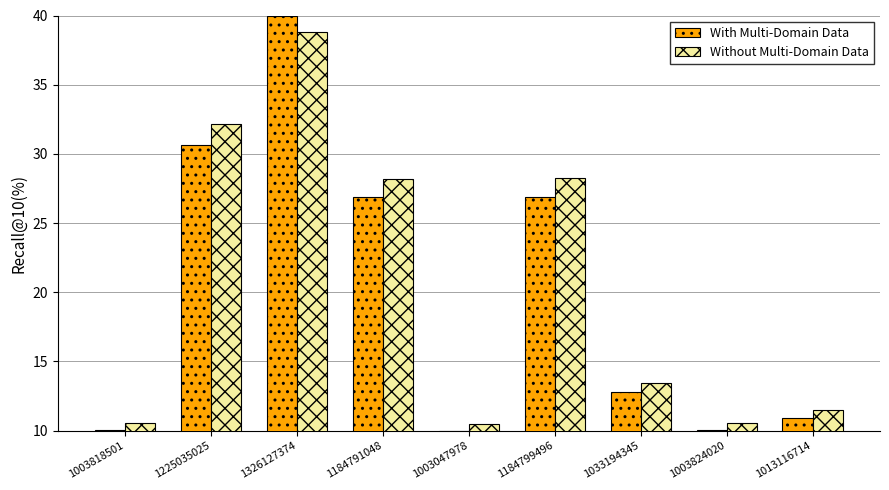

How many groups of bars are there?

9